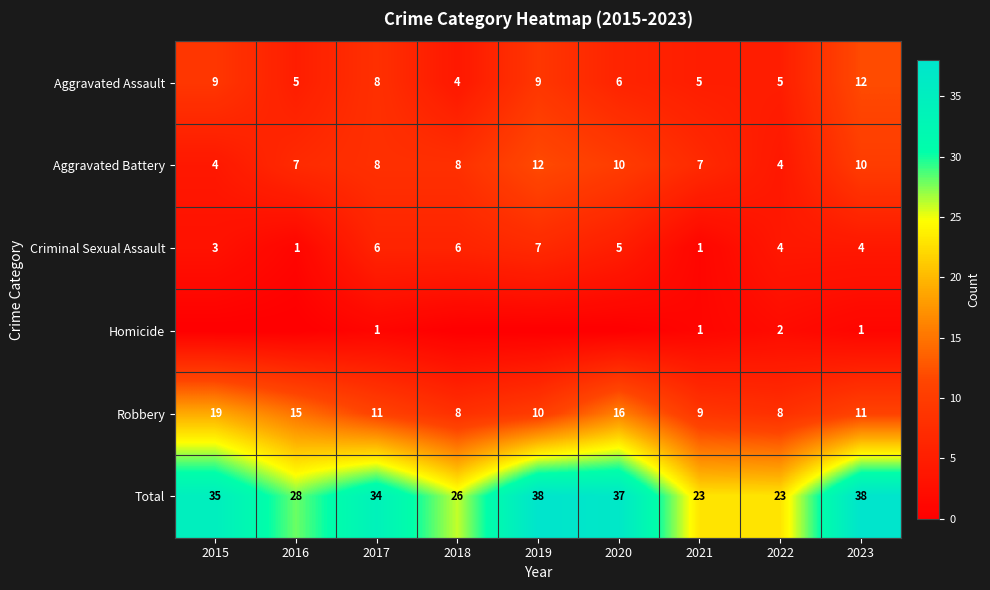

What is the highest value of the Aggravated Battery series?

12